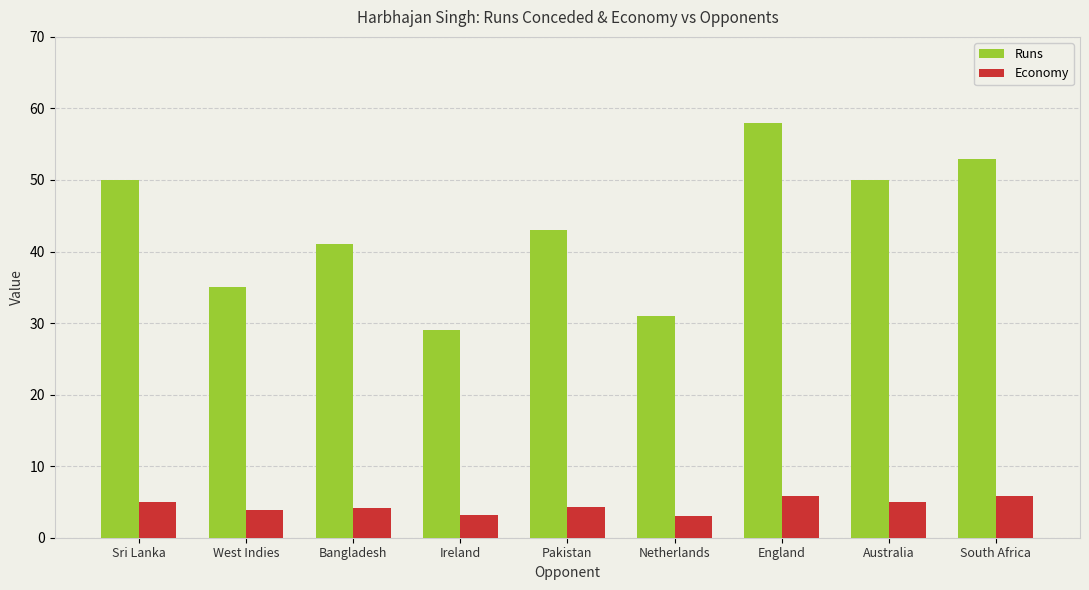

What is the difference between the maximum and minimum values in the Economy series?

2.8